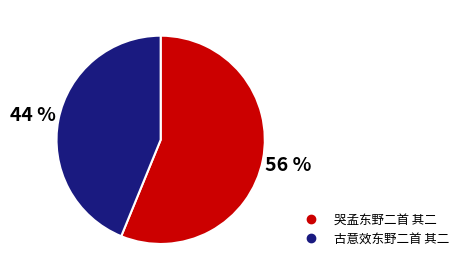

How many slices are in this pie chart?

2